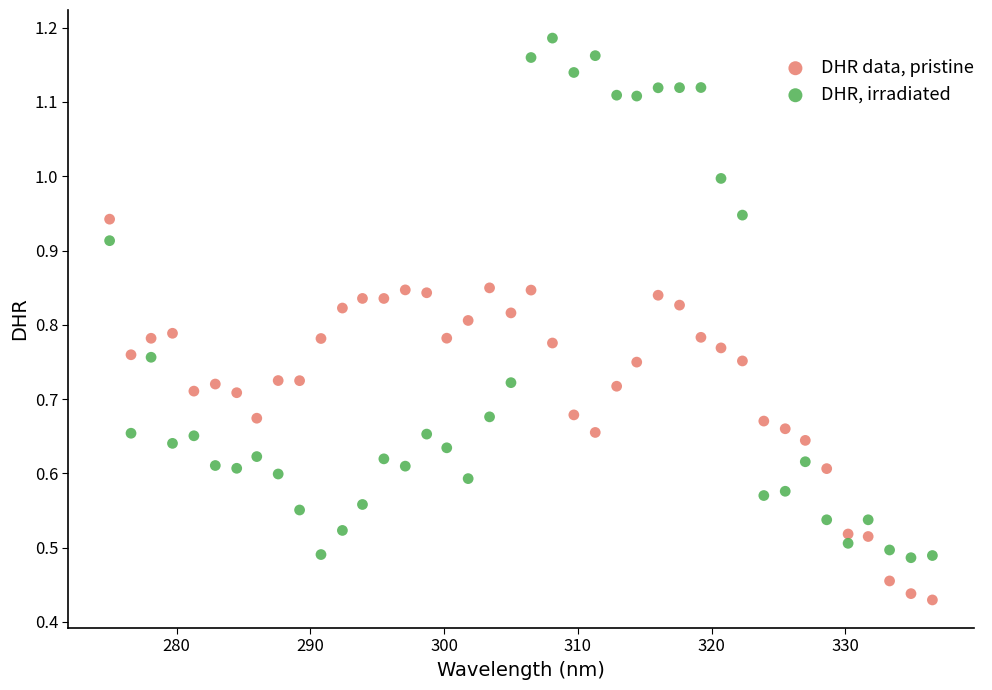

Which series contains the highest Y value?

DHR, irradiated